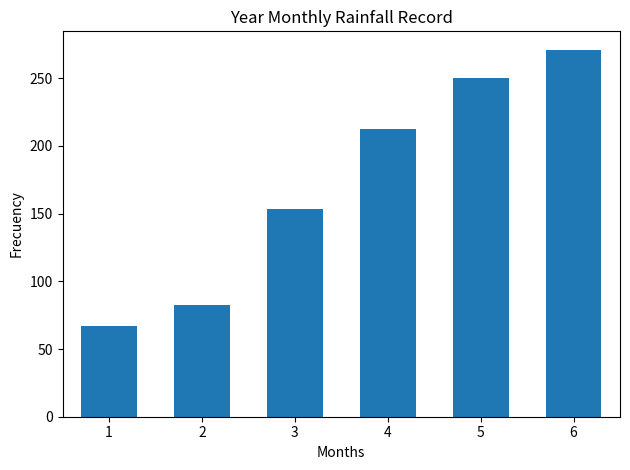

At which category does the chart reach its minimum across all series?

1